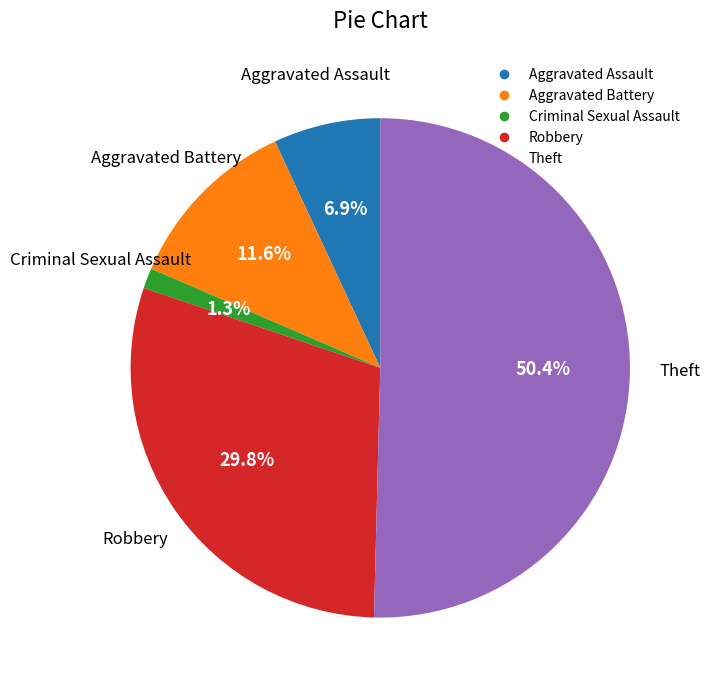

Between Aggravated Assault and Aggravated Battery, which is larger?

Aggravated Battery